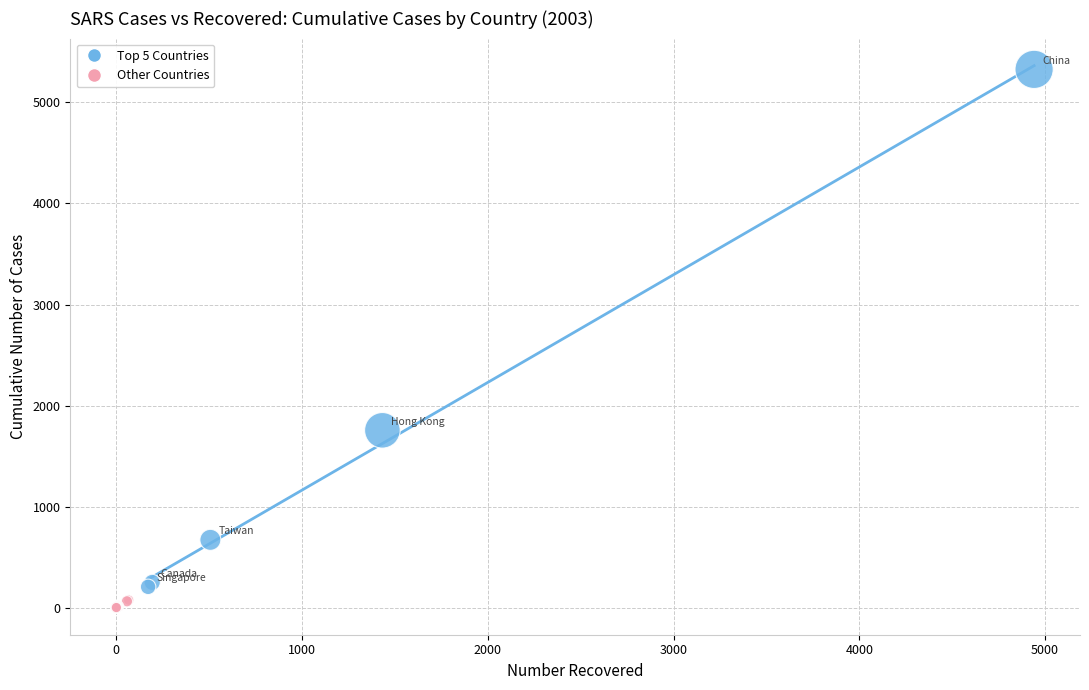

Which series has the largest Y range (max minus min)?

Top 5 Countries